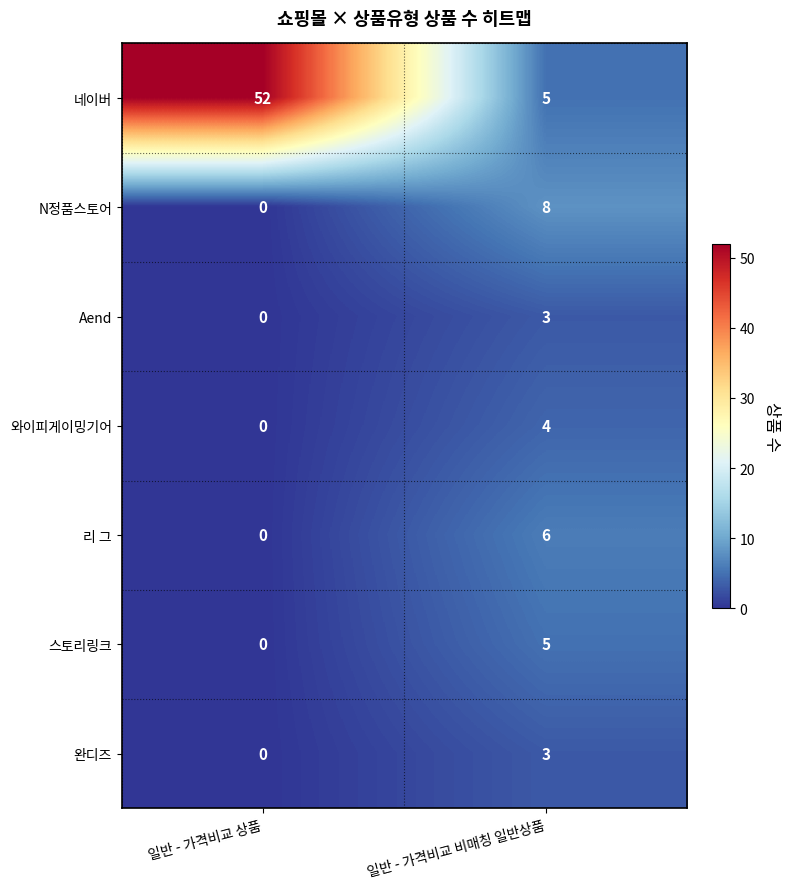

What is the difference between the Aend values at 일반 - 가격비교 상품 and 일반 - 가격비교 비매칭 일반상품?

3